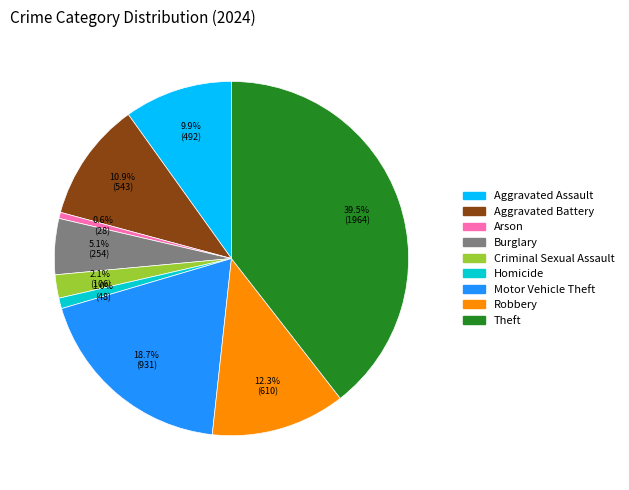

What percentage is NOT represented by Motor Vehicle Theft?

81.3%